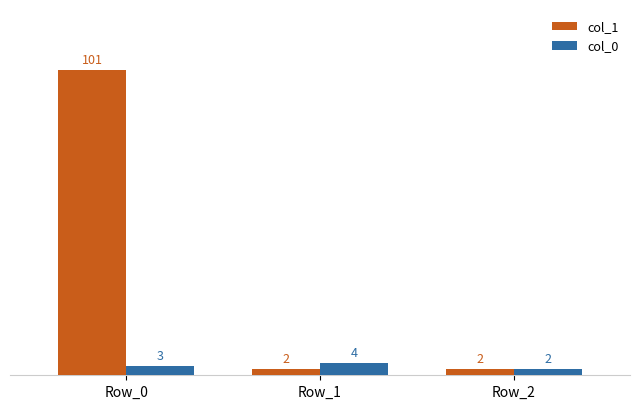

Between Row_0 and Row_1, which series saw the biggest shift?

col_1